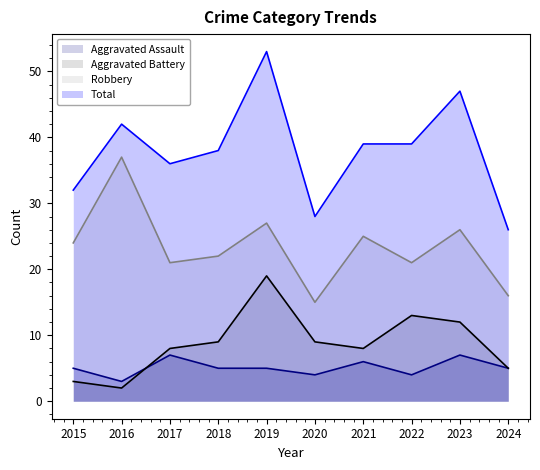

True or false: Total and Aggravated Assault intersect in this chart.

False